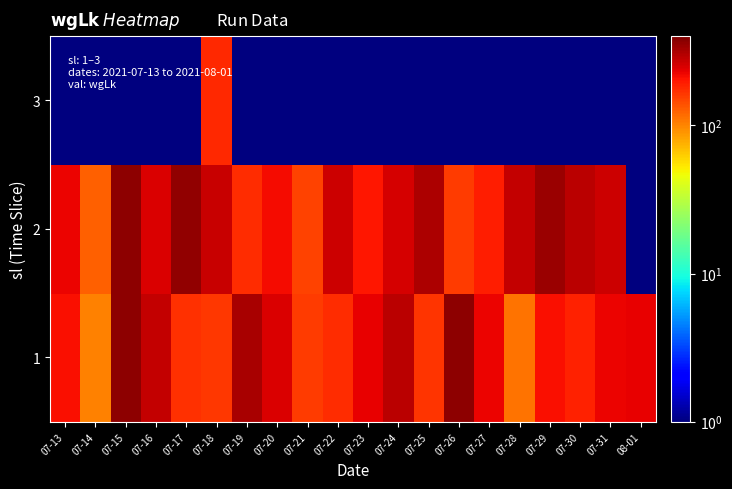

Reading right to left, what are all the values shown in this chart?

1: 08-01=232	07-31=223	07-30=187	07-29=211	07-28=113	07-27=226	07-26=369	07-25=166	07-24=294	07-23=229	07-22=175	07-21=157	07-20=248	07-19=321	07-18=163	07-17=172	07-16=276	07-15=372	07-14=101	07-13=211
2: 08-01=1	07-31=268	07-30=291	07-29=340	07-28=280	07-27=190	07-26=160	07-25=315	07-24=252	07-23=202	07-22=268	07-21=151	07-20=217	07-19=175	07-18=272	07-17=360	07-16=248	07-15=366	07-14=125	07-13=223
3: 08-01=1	07-31=1	07-30=1	07-29=1	07-28=1	07-27=1	07-26=1	07-25=1	07-24=1	07-23=1	07-22=1	07-21=1	07-20=1	07-19=1	07-18=178	07-17=1	07-16=1	07-15=1	07-14=1	07-13=1